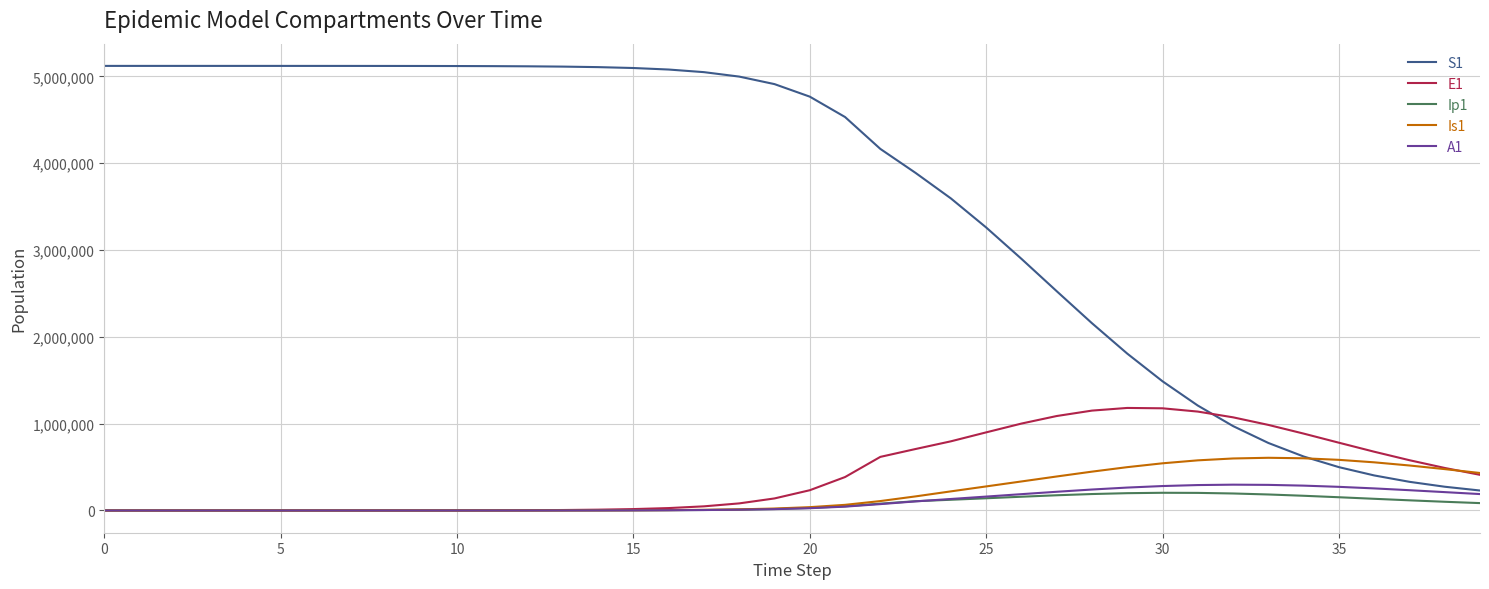

Which series has the widest spread of values?

S1